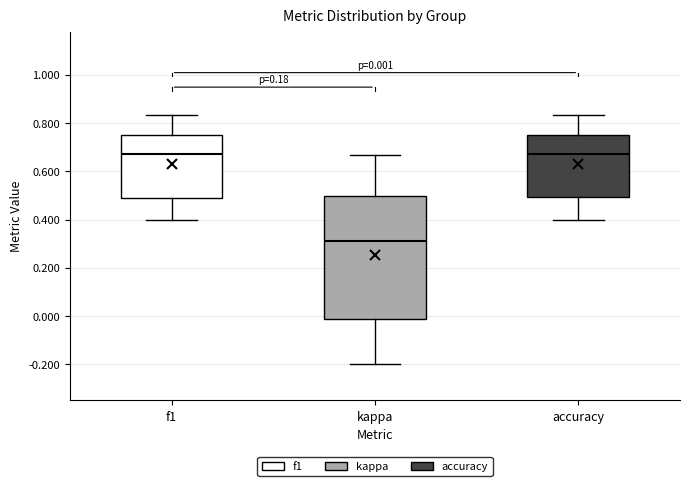

Which box is the tallest, from its lower edge to its upper edge?

kappa